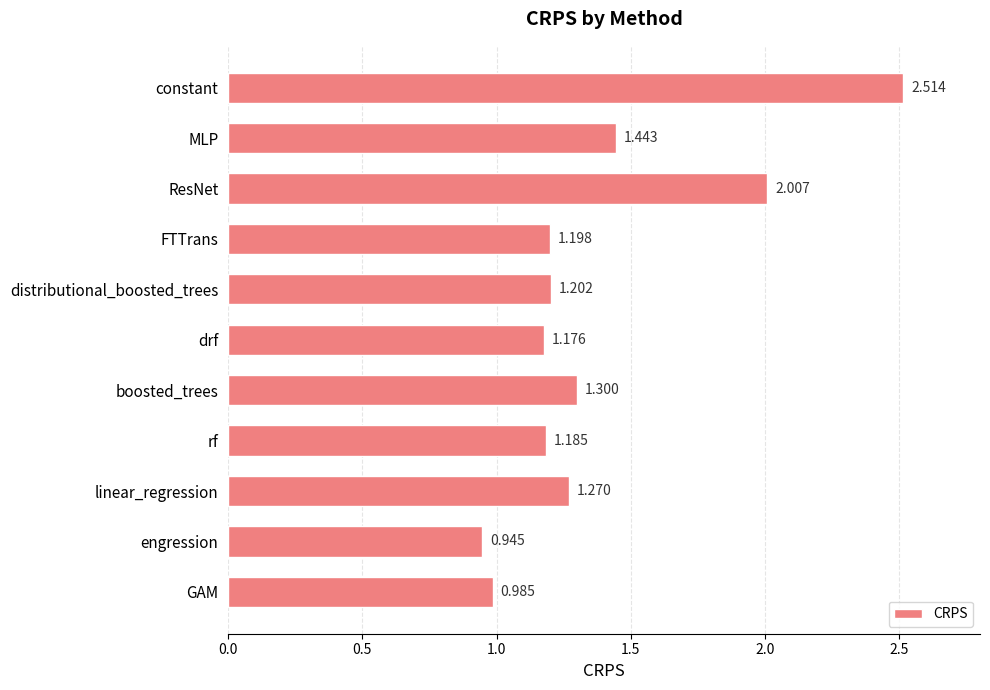

What is the label of the 3rd bar from the top?

ResNet